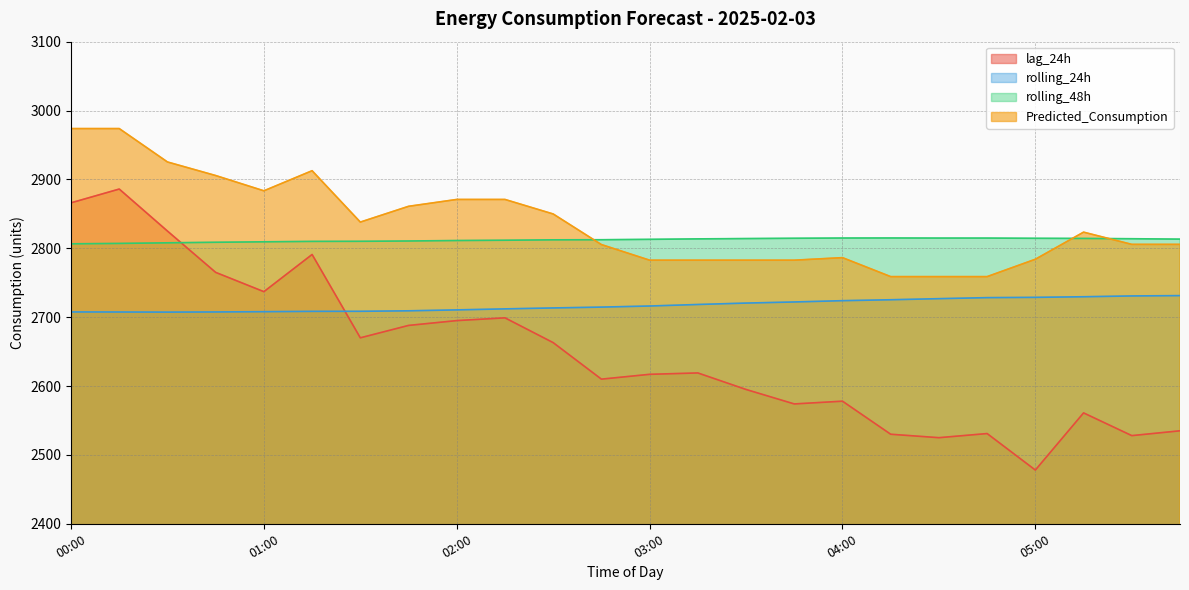

At which label does lag_24h reach its peak?

00:15